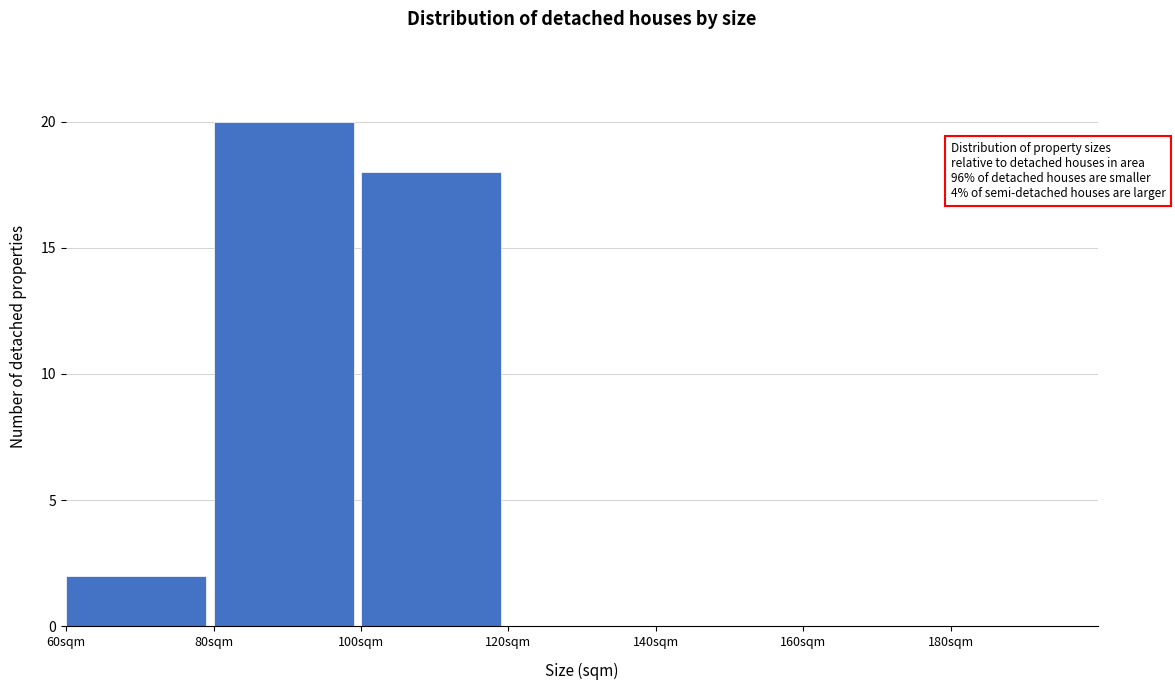

Over which range of the x-axis is the bar tallest?

80 to 100